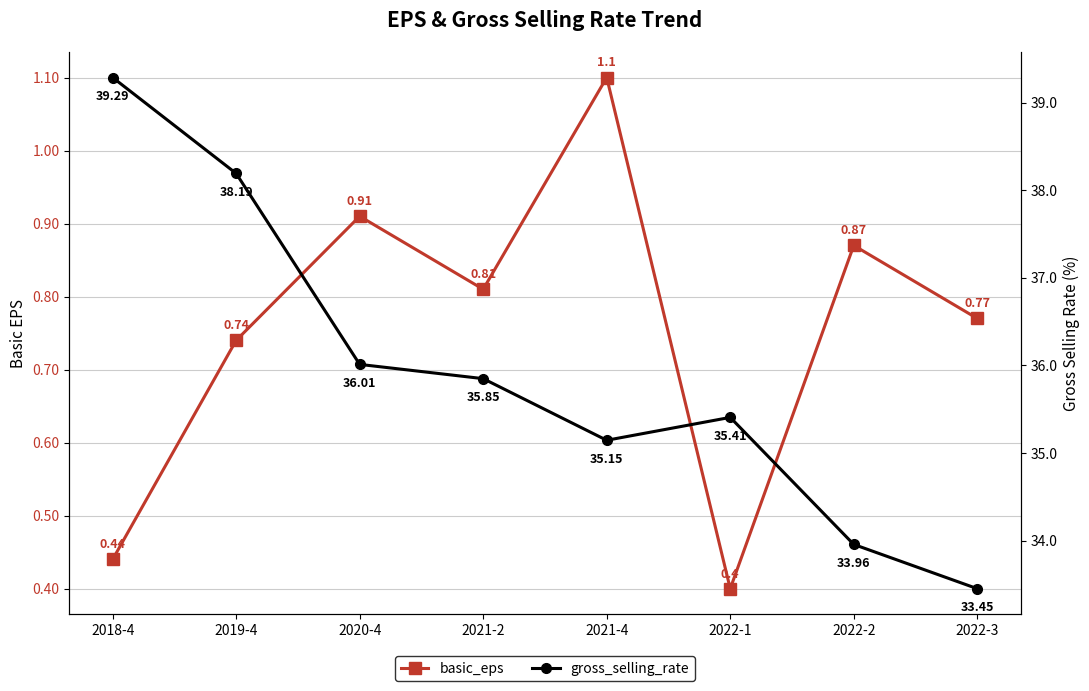

At which category does the chart reach its minimum across all series?

2022-1